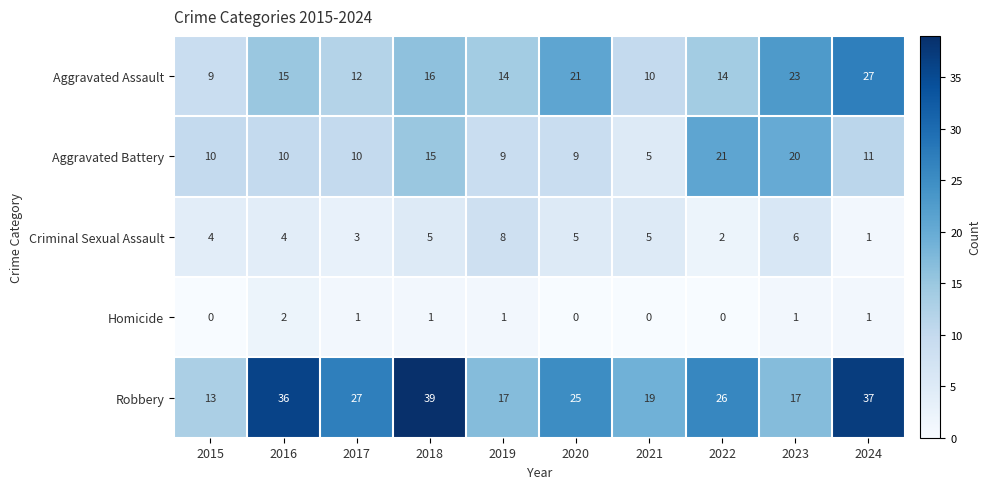

At which label is Robbery closest to 26?

2022